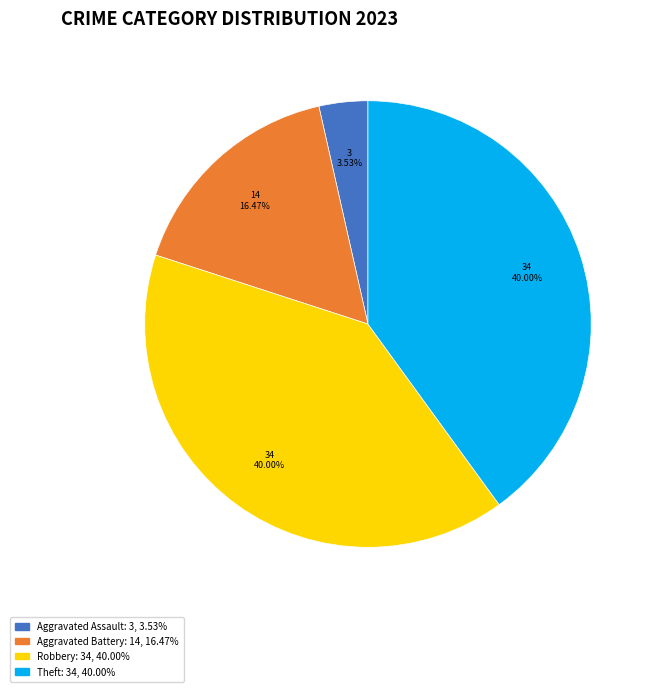

Is there any slice that represents more than half of the pie?

No